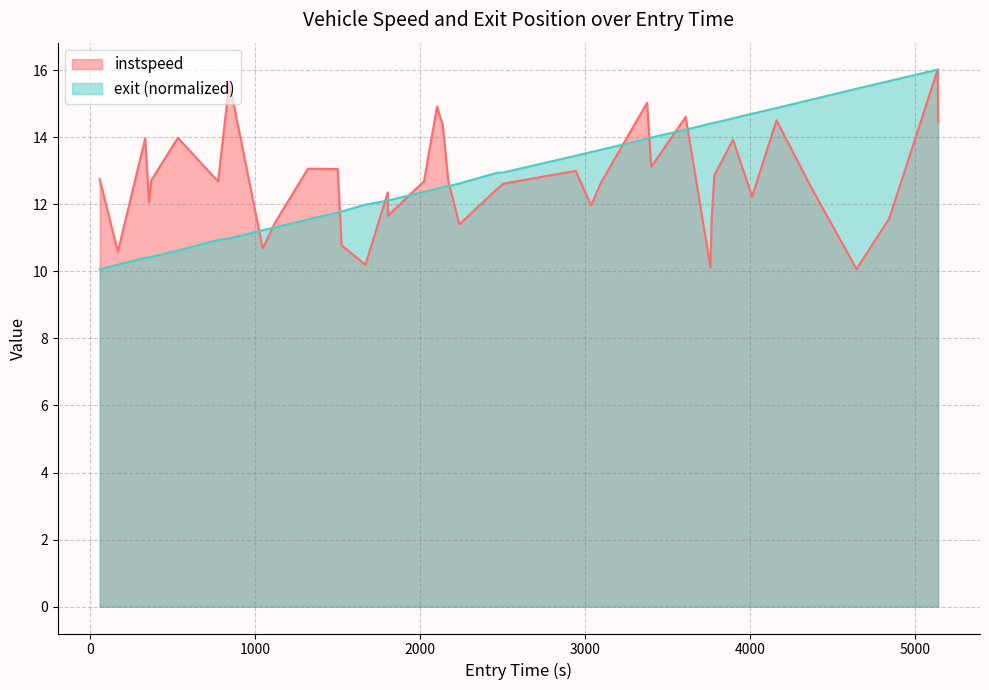

How many distinct data groups are displayed?

2